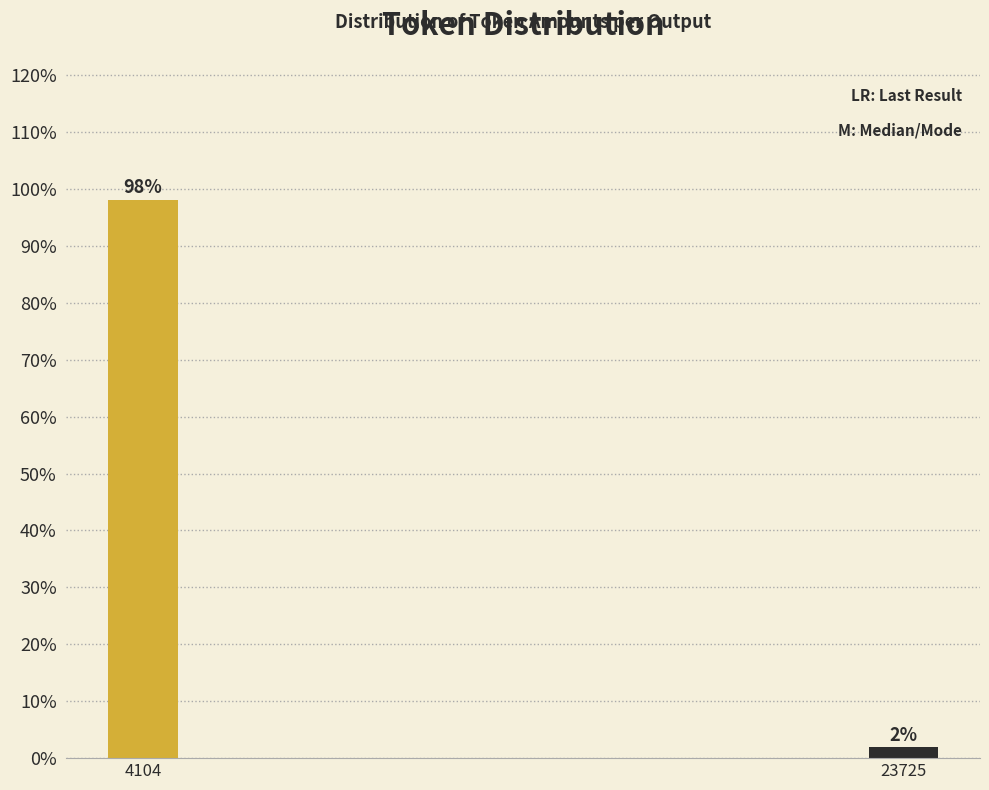

What is the average value?

50.0